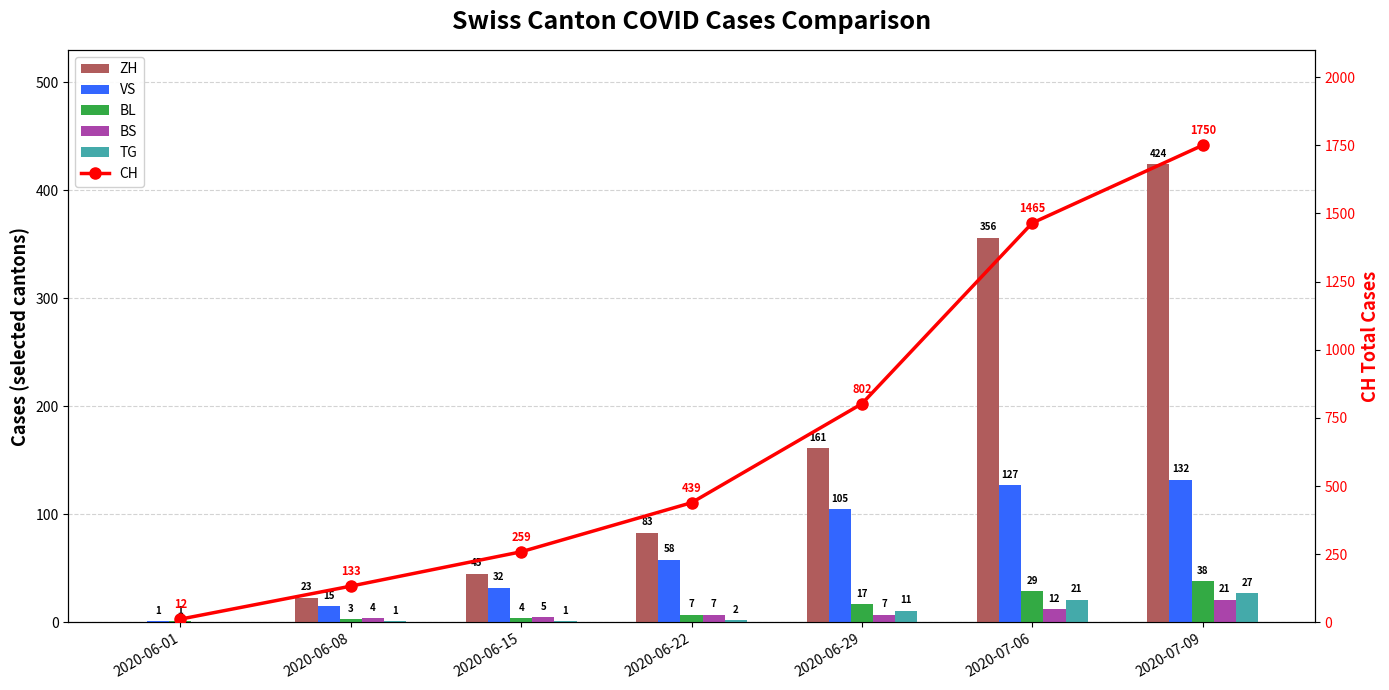

What is the value of the TG bar at the 5th from the left?

11